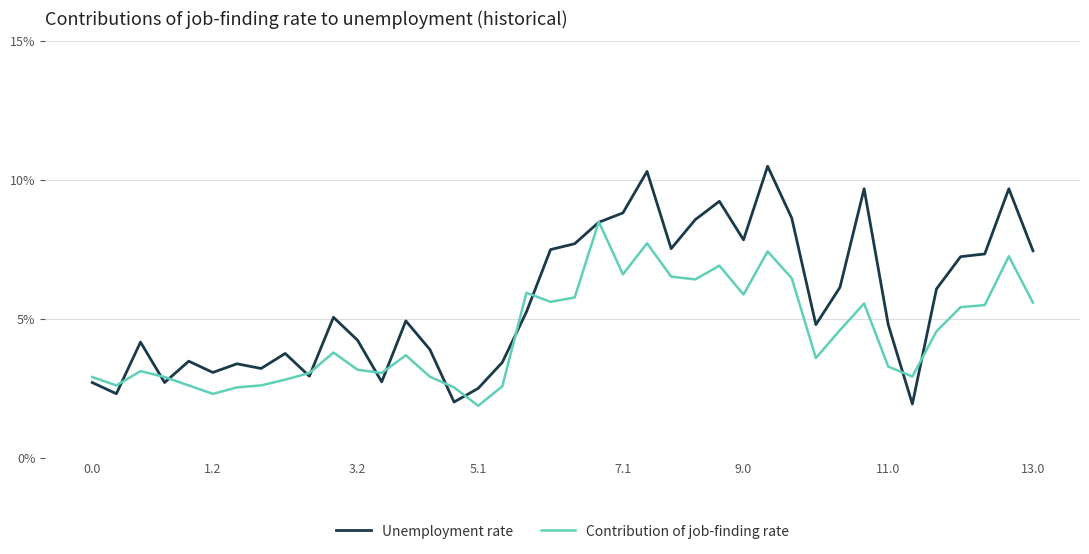

Which series has the largest total across all categories?

Unemployment rate